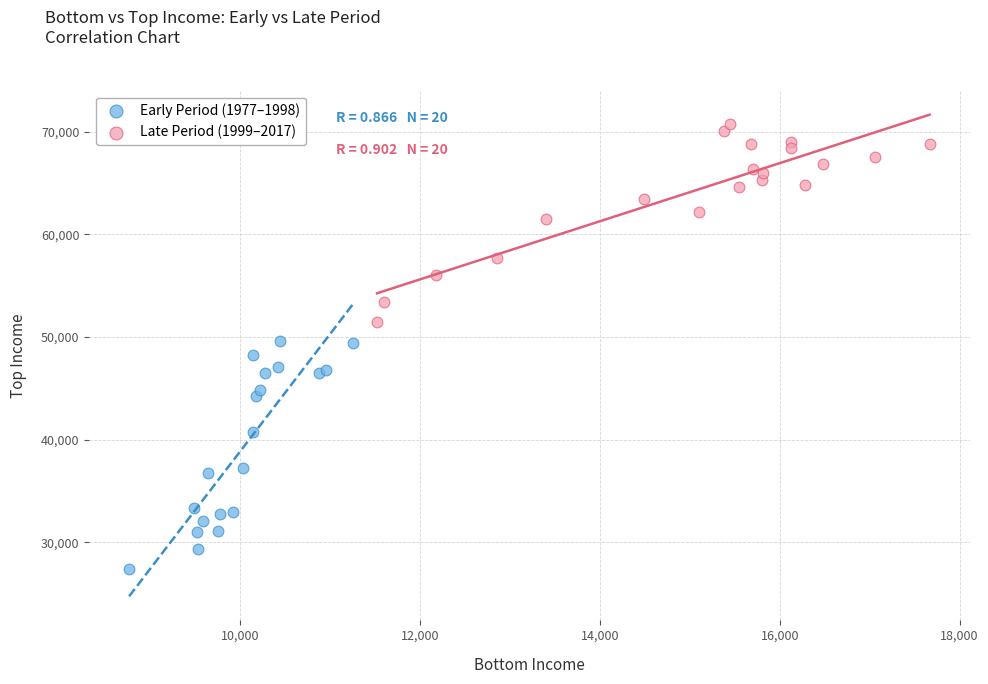

Which series has the largest Y range (max minus min)?

Early Period (1977–1998)